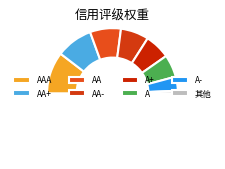

Which slice is the smallest?

其他